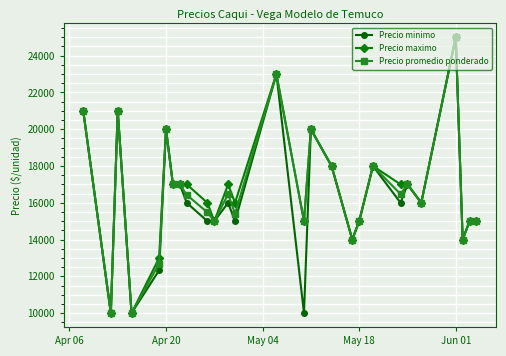

What is the value of the Precio promedio ponderado point at the 26th from the left?

15000.0